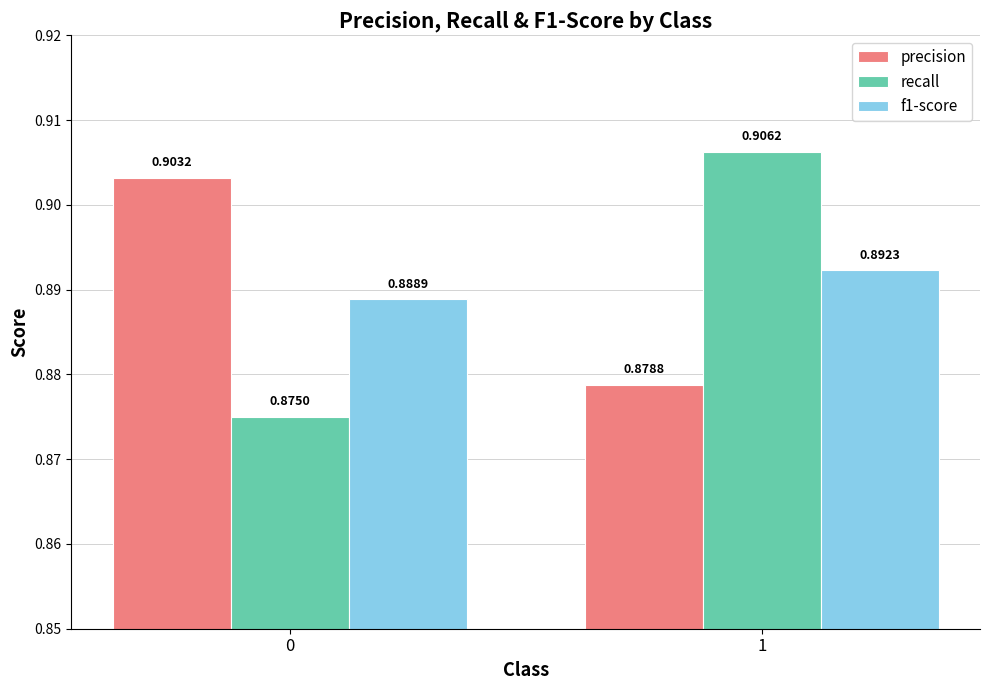

List the series in order of their peak value, lowest first.

f1-score, precision, recall